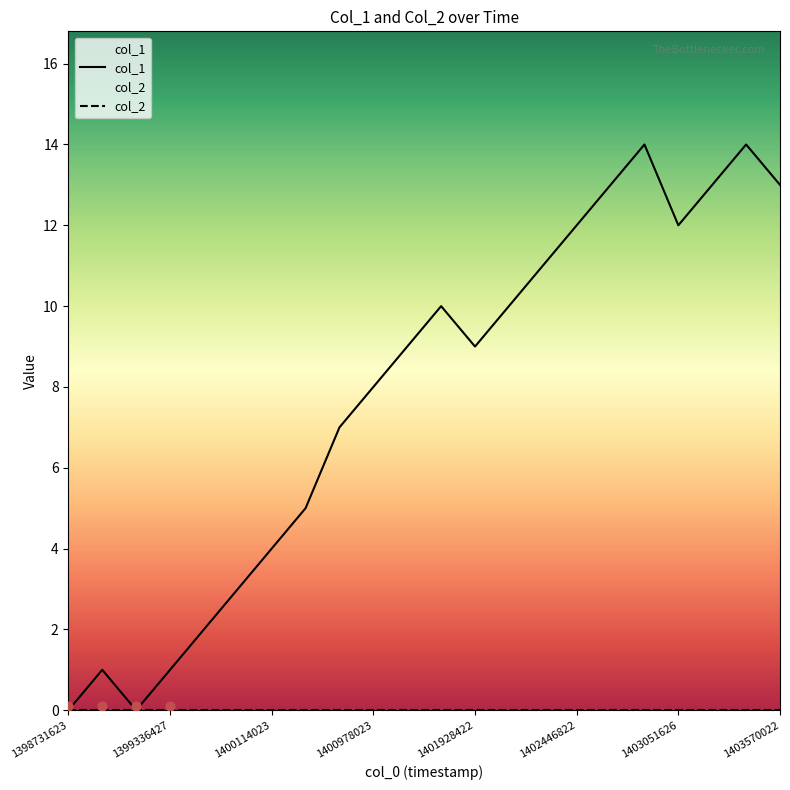

Between 1398990825 and 1402360427, which is larger?

1402360427